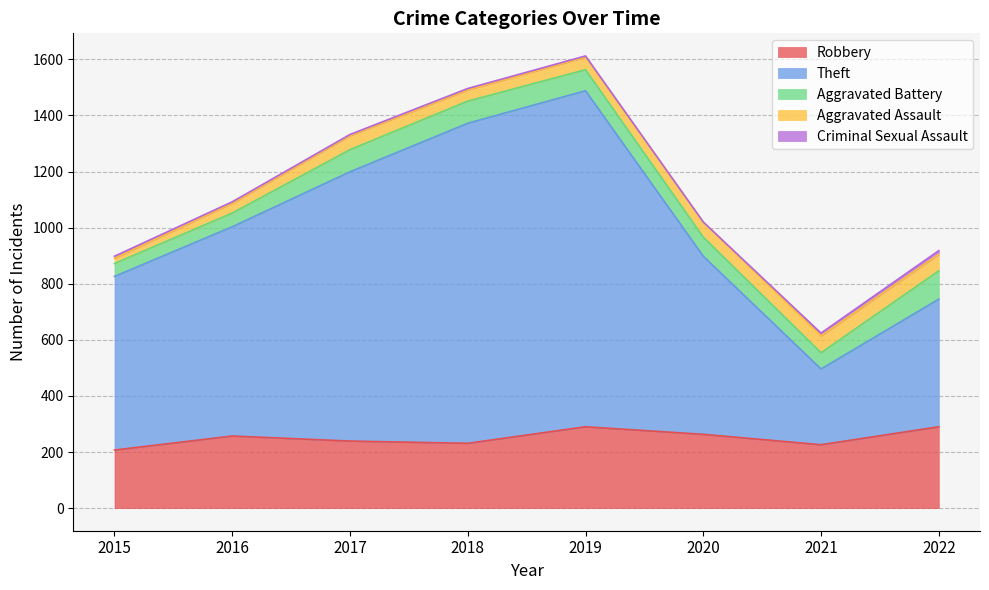

Is the value of Robbery at 2021 greater than the value of Theft at 2018?

No